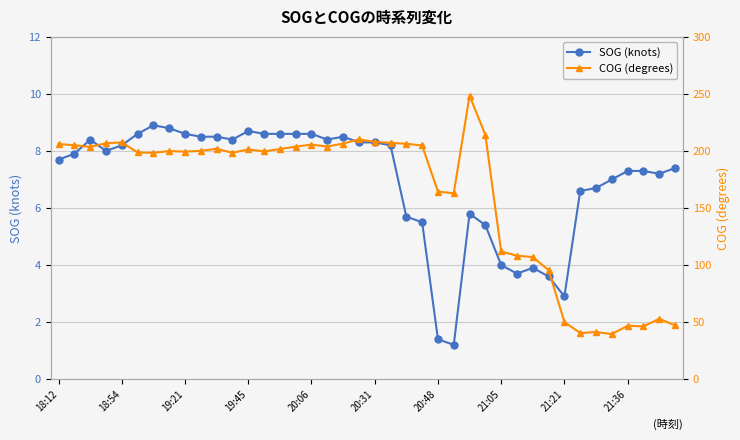

True or false: SOG (knots) has more than 1 interior local peaks.

True